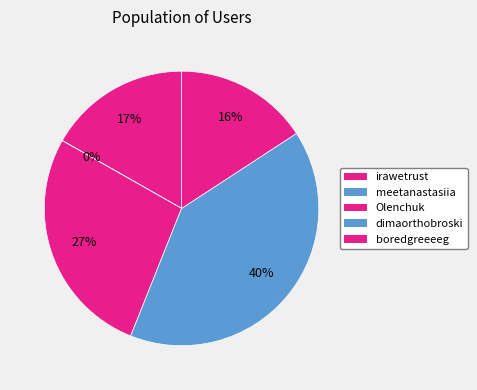

Combined, what portion of the pie is Olenchuk and meetanastasiia?

27.2%